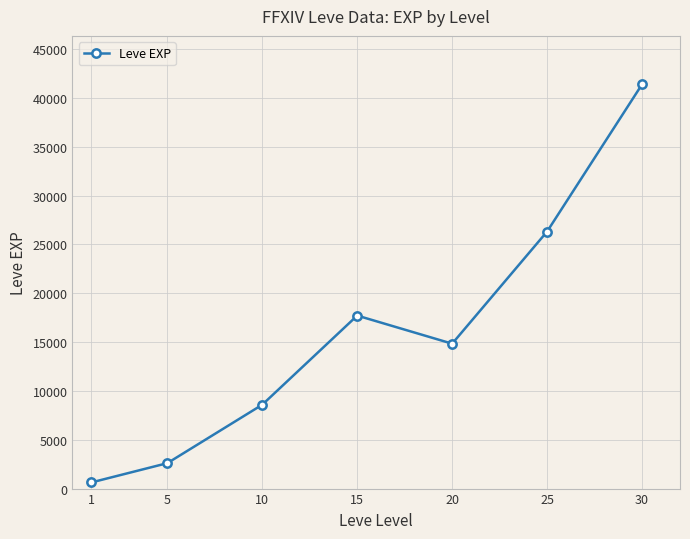

Rank the categories by value from highest to lowest.

30, 25, 15, 20, 10, 5, 1